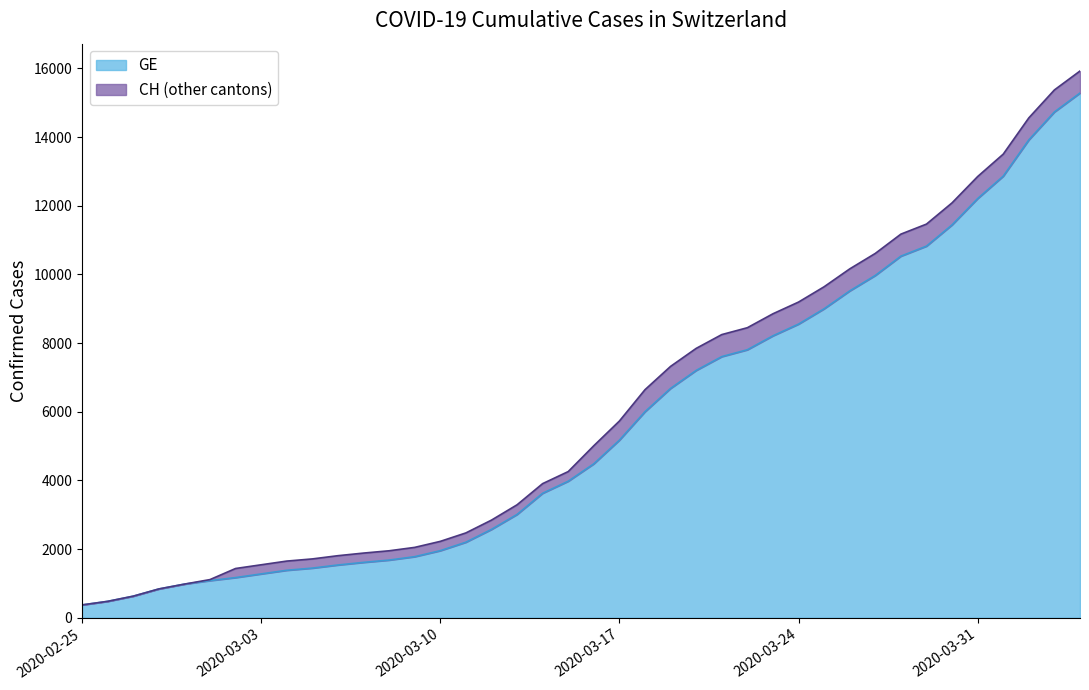

Reading left to right, extract all data points from this chart.

GE: 375	479	630	840	981	1083	1171	1278	1384	1447	1538	1614	1681	1780	1955	2201	2574	3010	3627	3978	4485	5174	6002	6681	7205	7607	7807	8213	8554	9000	9520	9971	10533	10825	11444	12210	12863	13919	14733	15284
CH: 375	479	630	840	981	1113	1436	1544	1652	1715	1809	1885	1952	2051	2226	2472	2845	3291	3908	4259	5012	5731	6644	7323	7847	8249	8449	8855	9196	9642	10162	10613	11175	11467	12086	12852	13505	14561	15375	15926